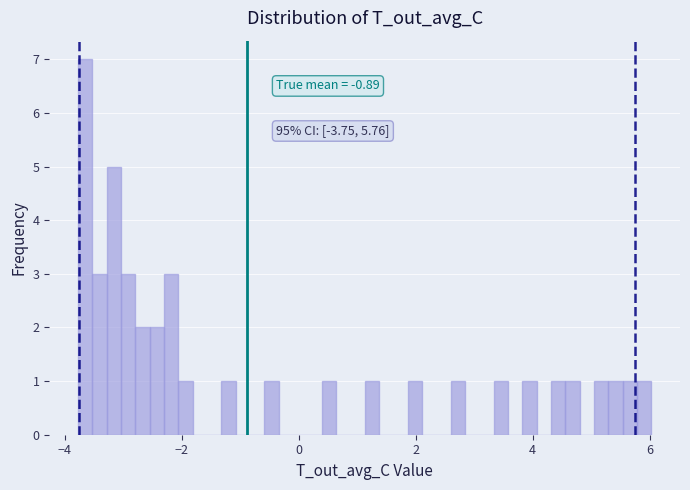

Read against the x-axis, roughly where is the centre of the tallest bar?

-3.6